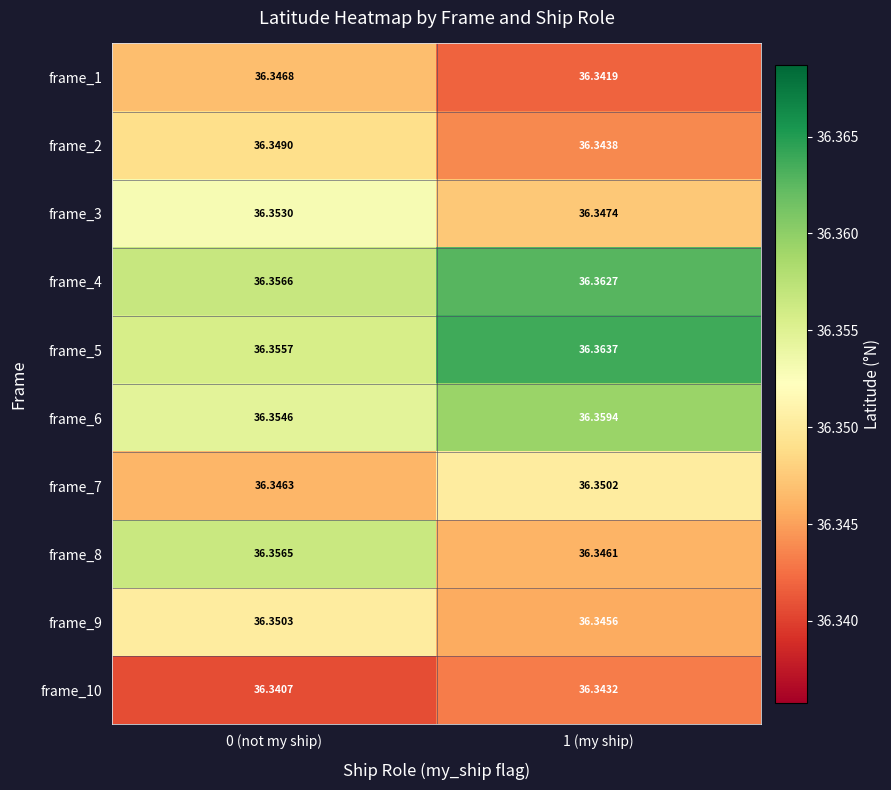

Is the value of frame_1 at 0 (not my ship) greater than the value of frame_4 at 0 (not my ship)?

No